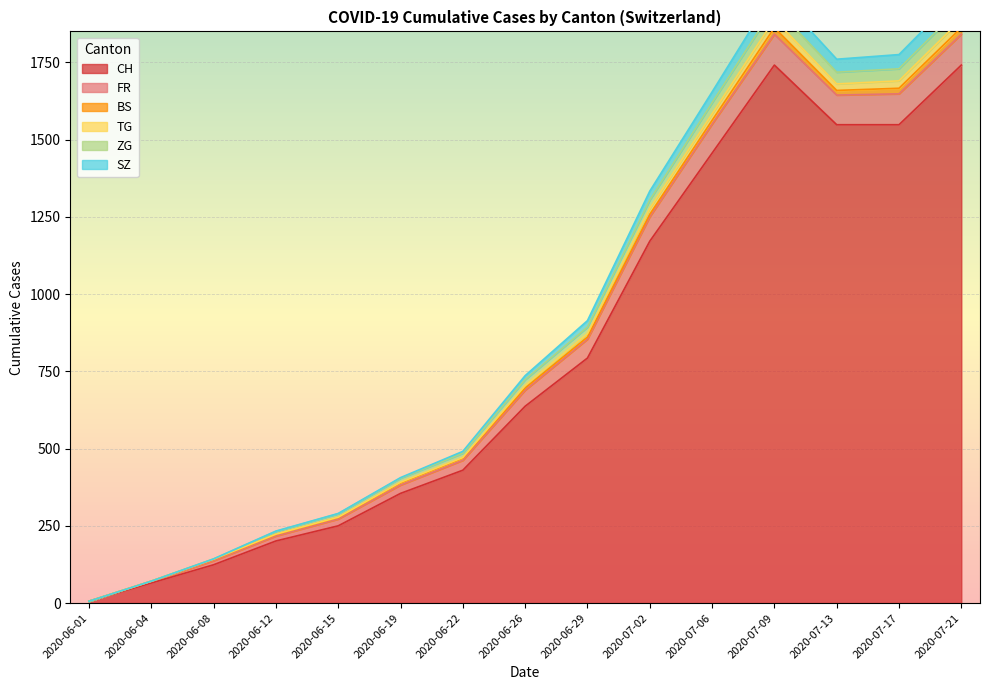

List the labels in order of CH value, largest first.

2020-07-20, 2020-07-27, 2020-08-03, 2020-08-10, 2020-08-17, 2020-08-24, 2020-08-31, 2020-09-07, 2020-09-14, 2020-09-21, 2020-07-13, 2020-07-06, 2020-06-29, 2020-06-22, 2020-06-15, 2020-06-08, 2020-06-01